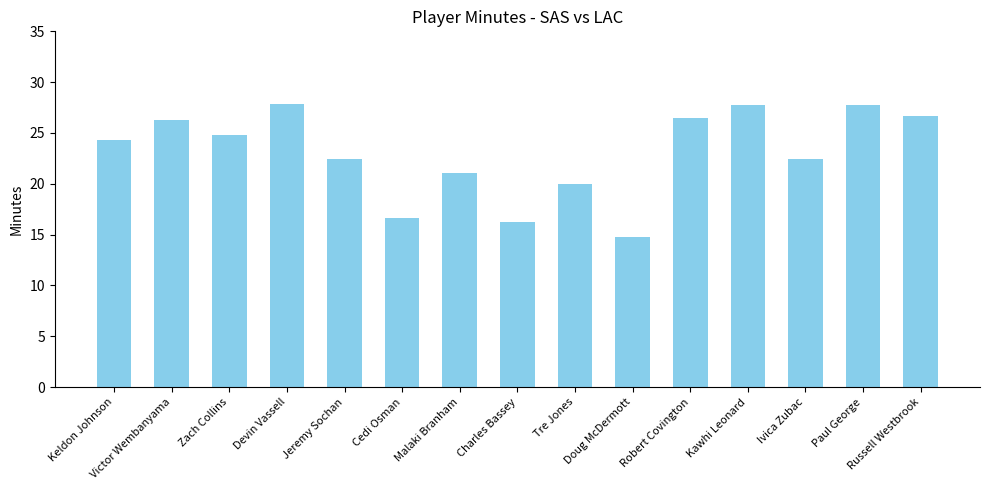

What is the difference between the values at Doug McDermott and Cedi Osman?

2.0